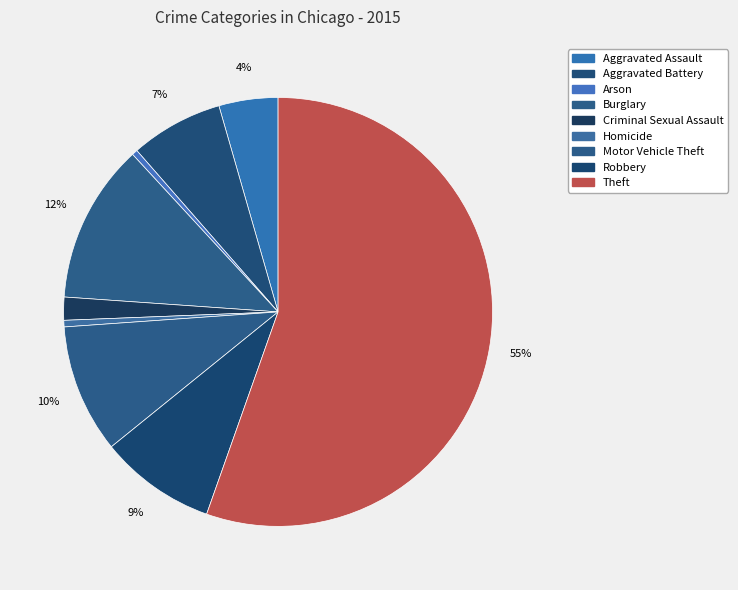

Is there a majority slice in this chart?

Yes